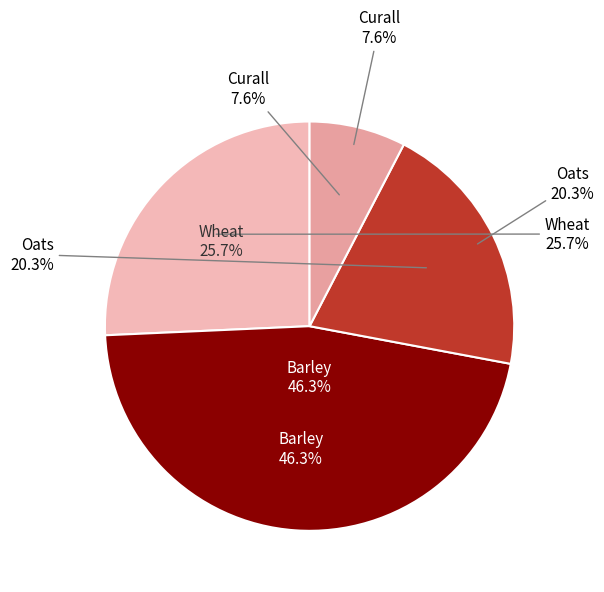

What percentage is NOT represented by Wheat?

74.3%